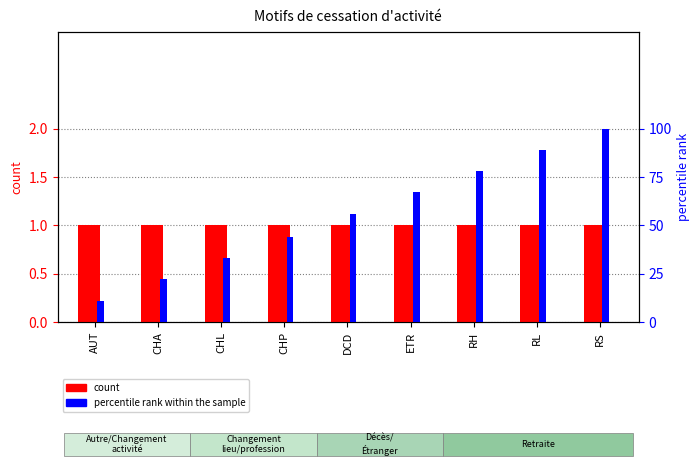

What is the difference between the highest and lowest values at RL?

88.0